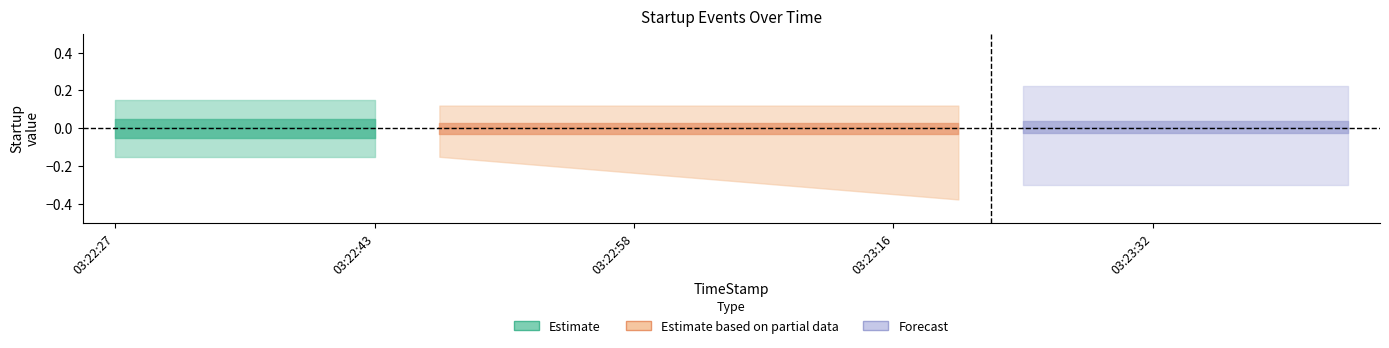

Is this an area chart (filled region under the line)?

No